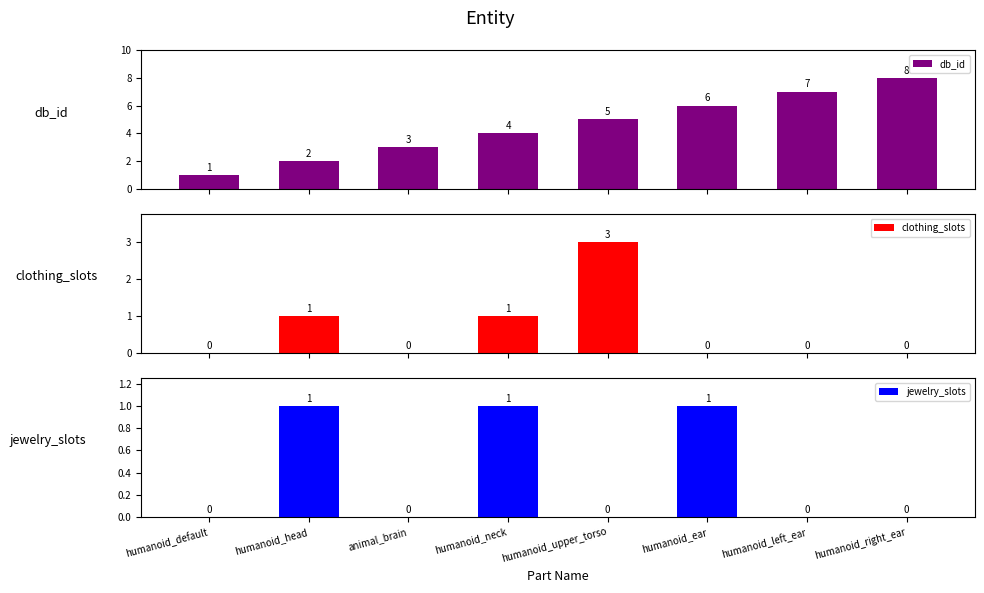

Reading left to right, what are all the values shown in this chart?

db_id: 1	2	3	4	5	6	7	8
clothing_slots: 0	1	0	1	3	0	0	0
jewelry_slots: 0	1	0	1	0	1	0	0